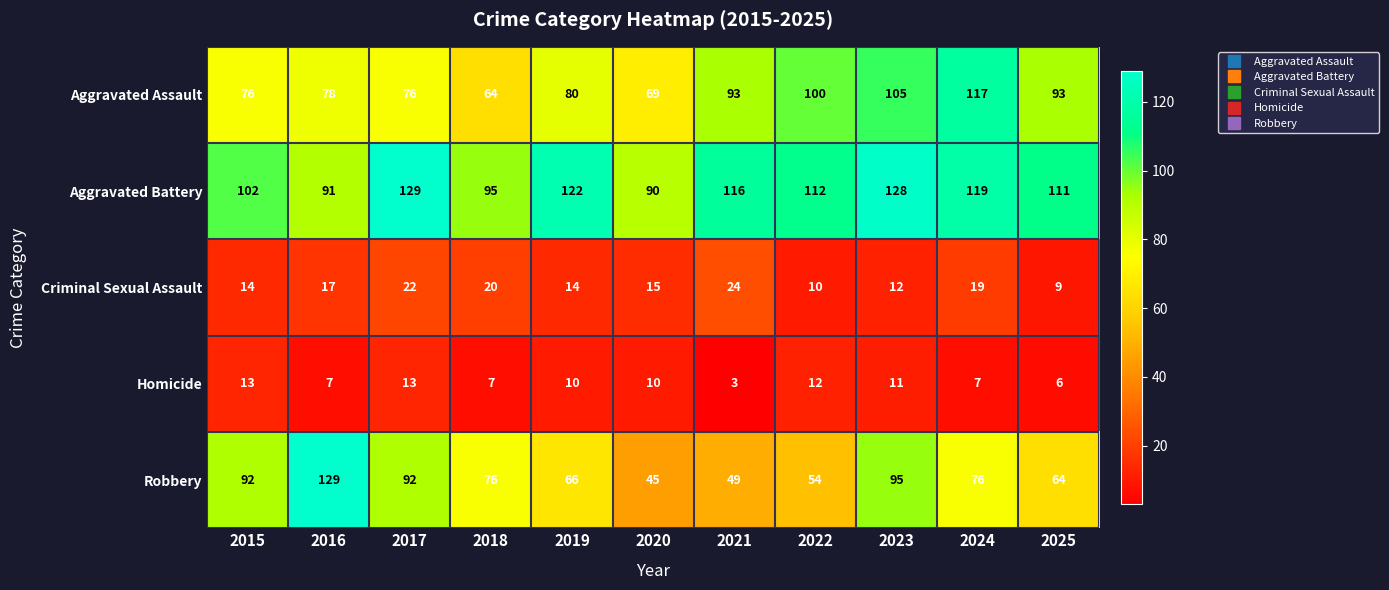

What is the total value across all series at 2021?

285